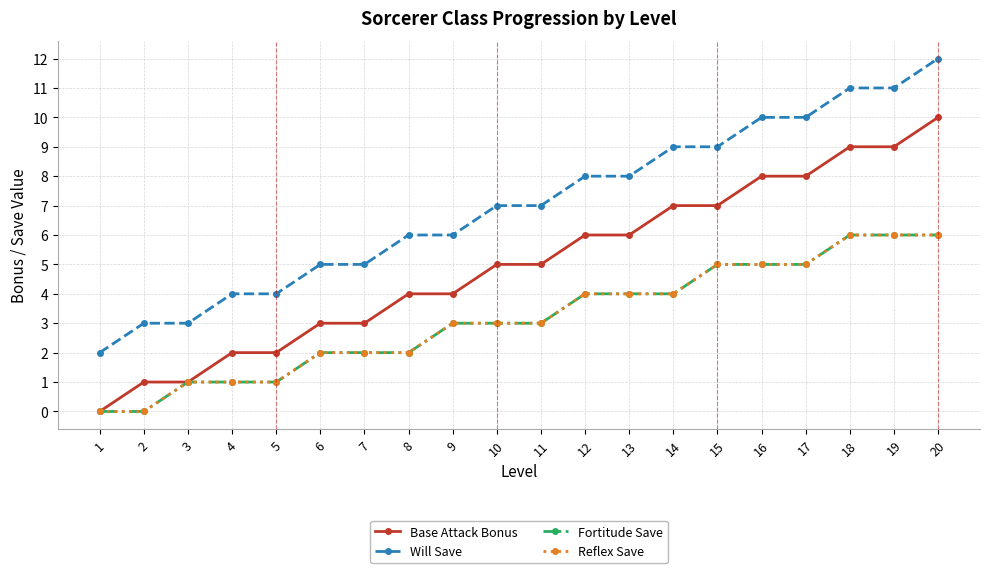

Is this an area chart (filled region under the line)?

No